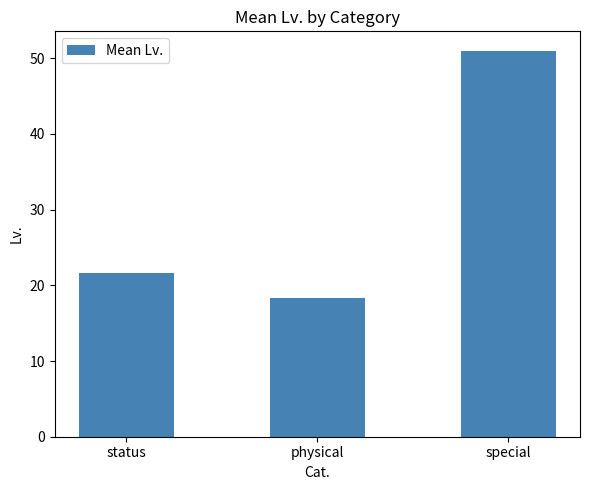

Which label corresponds to the smallest value in the chart?

physical